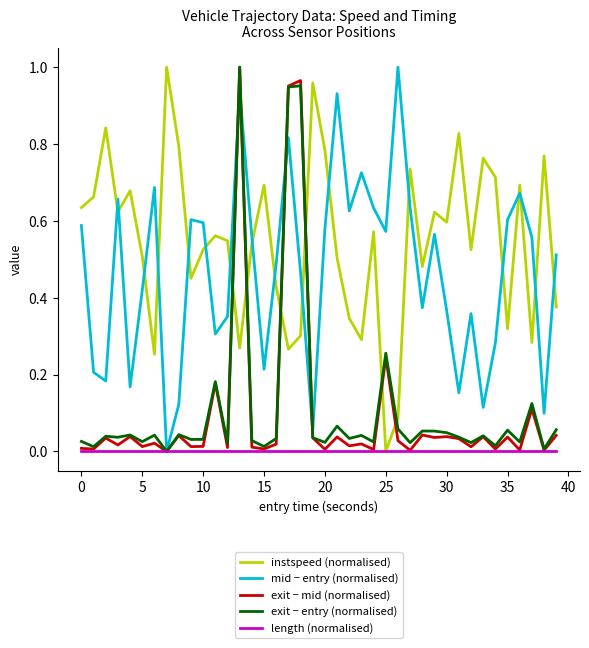

Which series has the largest total across all categories?

instspeed (normalised)